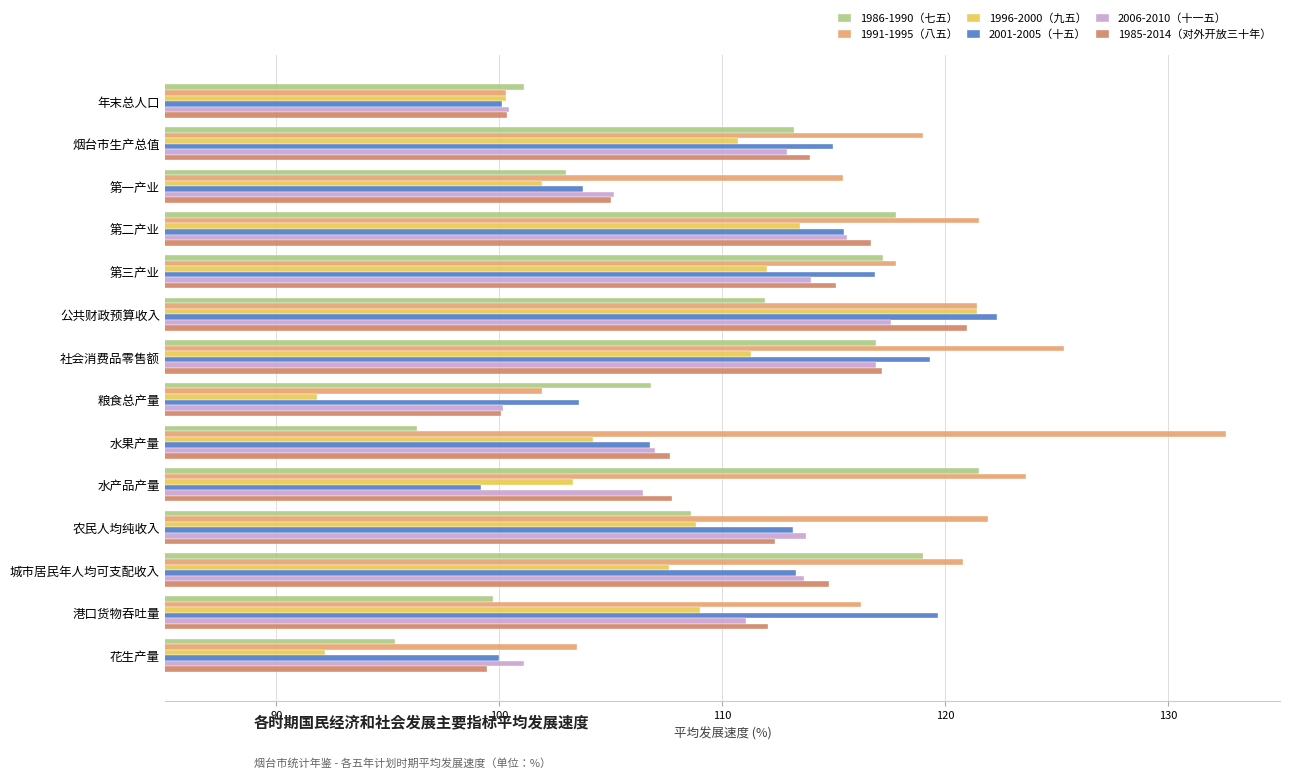

Which series has the widest spread of values?

1991-1995（八五）